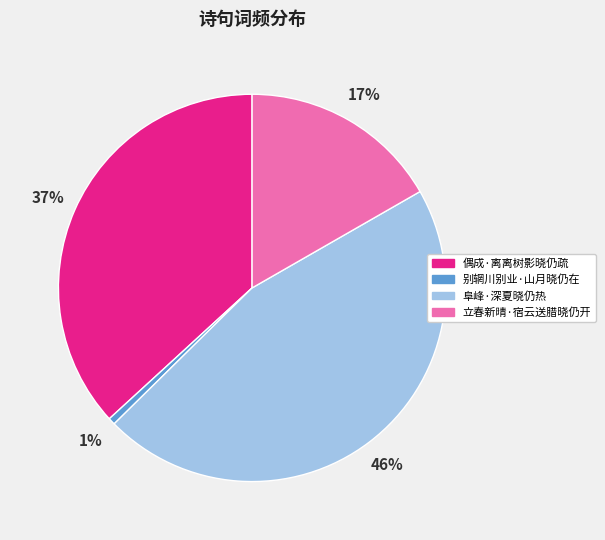

Which category has the smallest portion of the pie?

别辋川别业·山月晓仍在